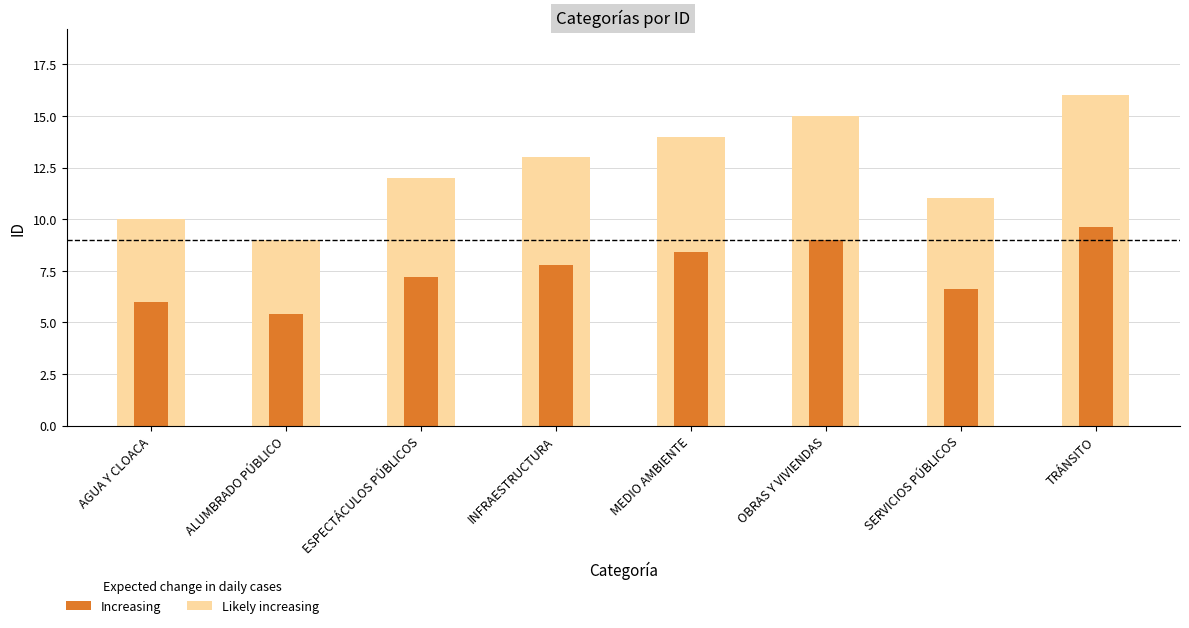

How many bars are there in total?

8